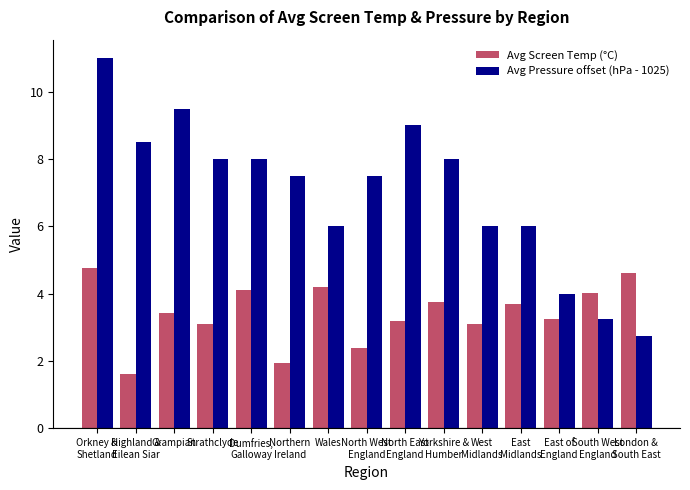

What is the difference between the highest and lowest values at Wales?

1.8